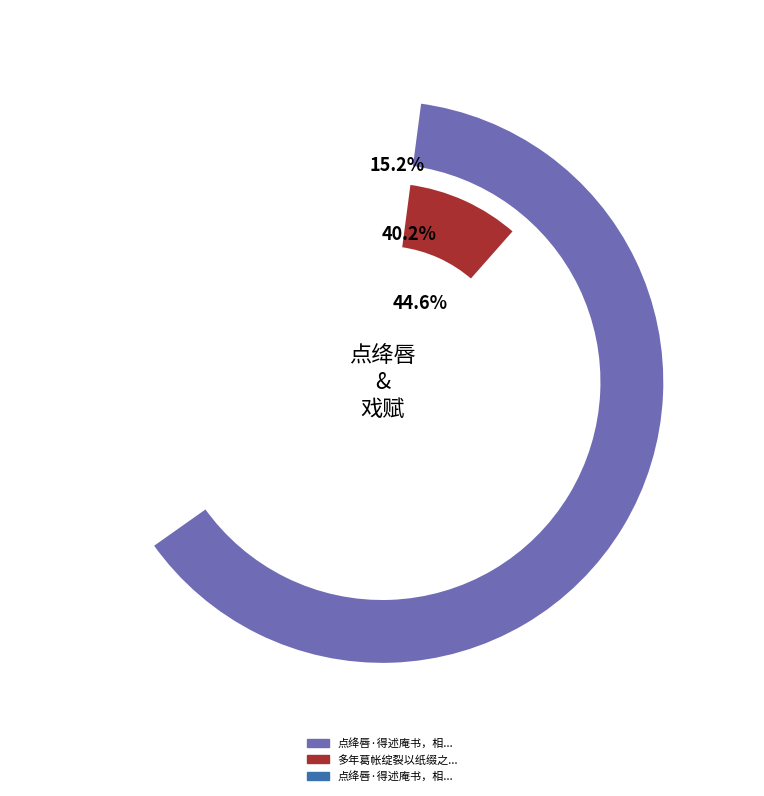

What is the smallest slice in the pie chart?

点绛唇·得述庵书，相念甚厚，答书有剩纸，缀以小词